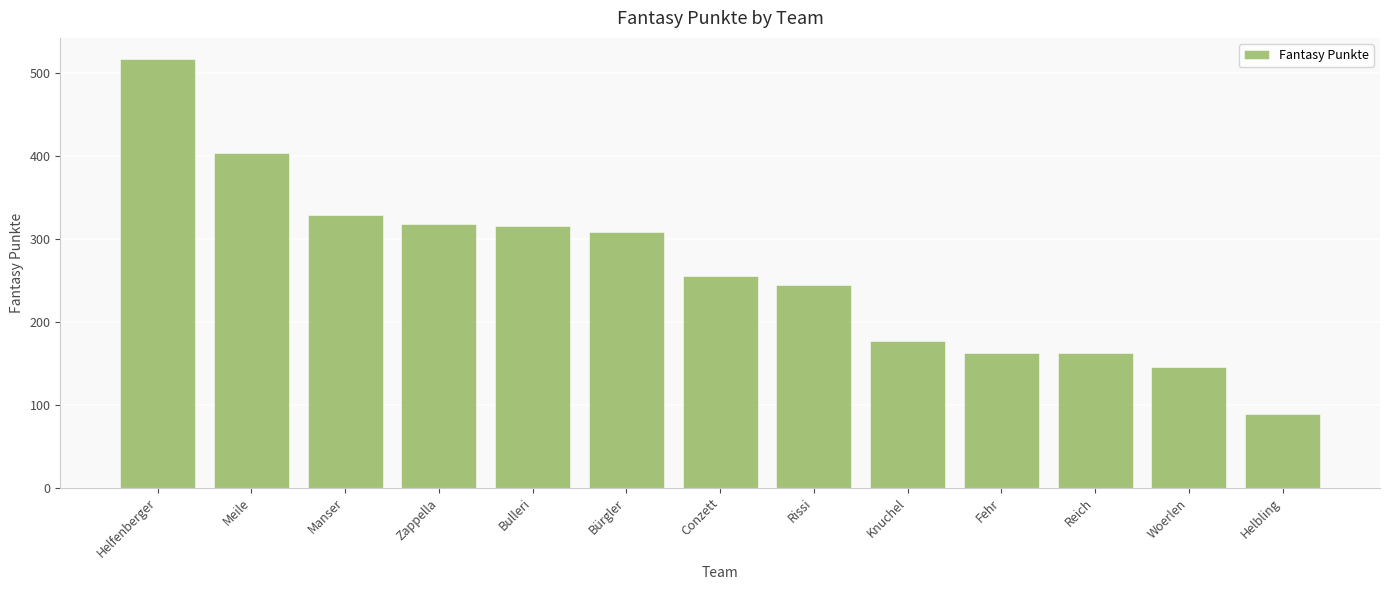

Approximately how many times larger is the value at Meile compared to Fehr?

2.5